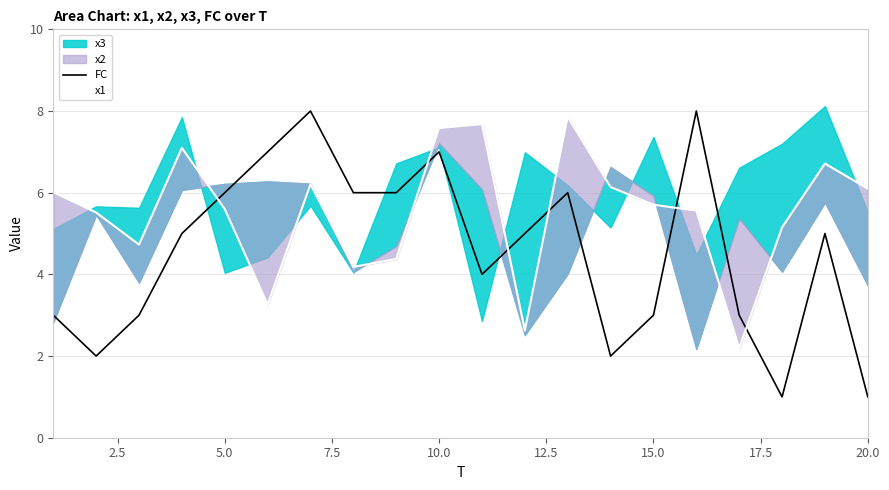

Count the number of categories in the chart.

20